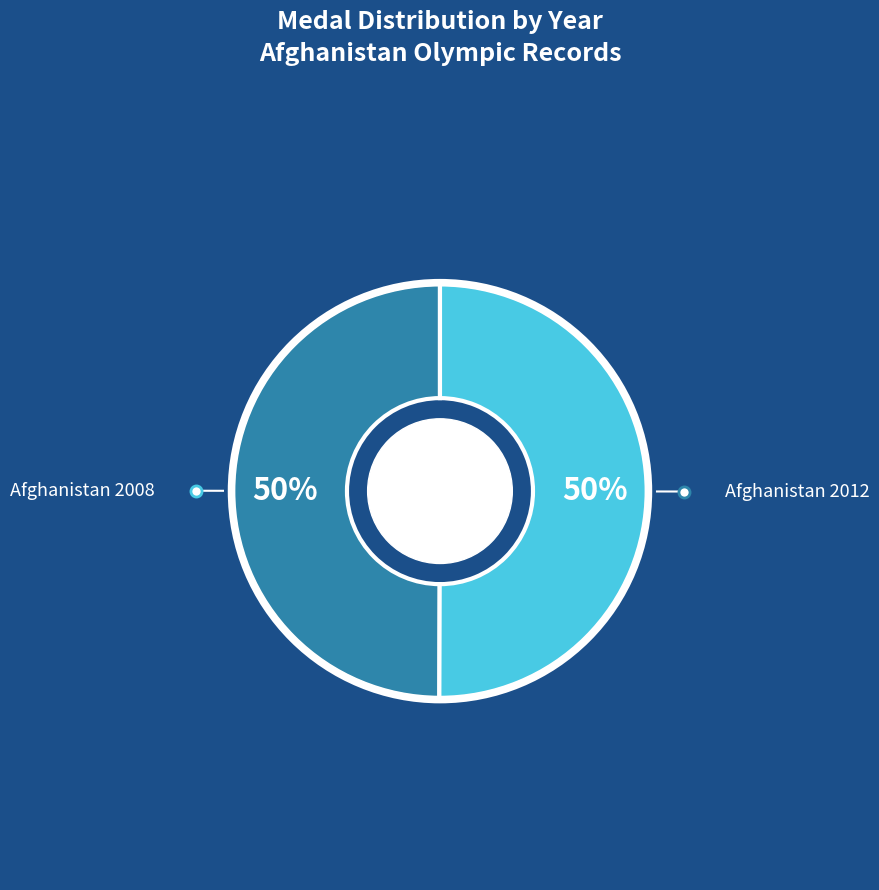

To the nearest percent, what is the average slice percentage?

50%